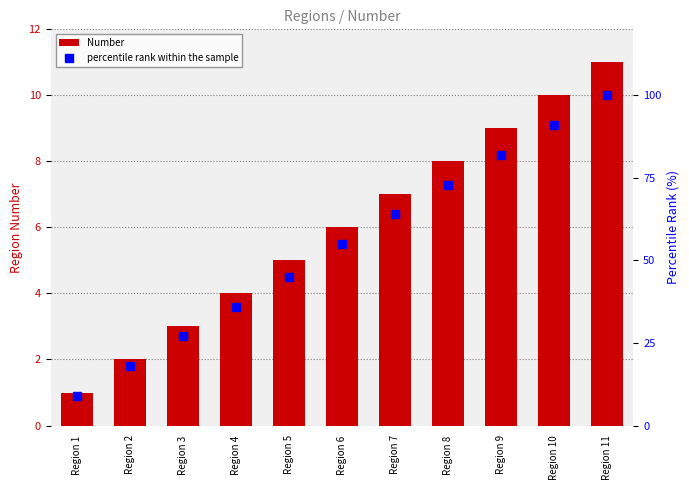

What is the average value of the Number series?

6